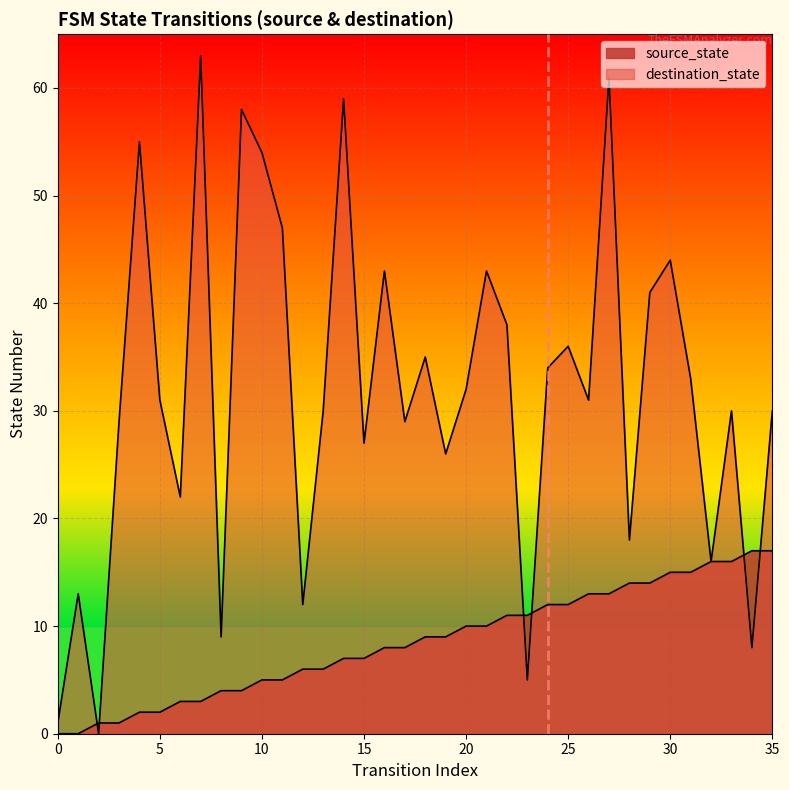

What is the value of the source_state point at the 29th from the left?

14